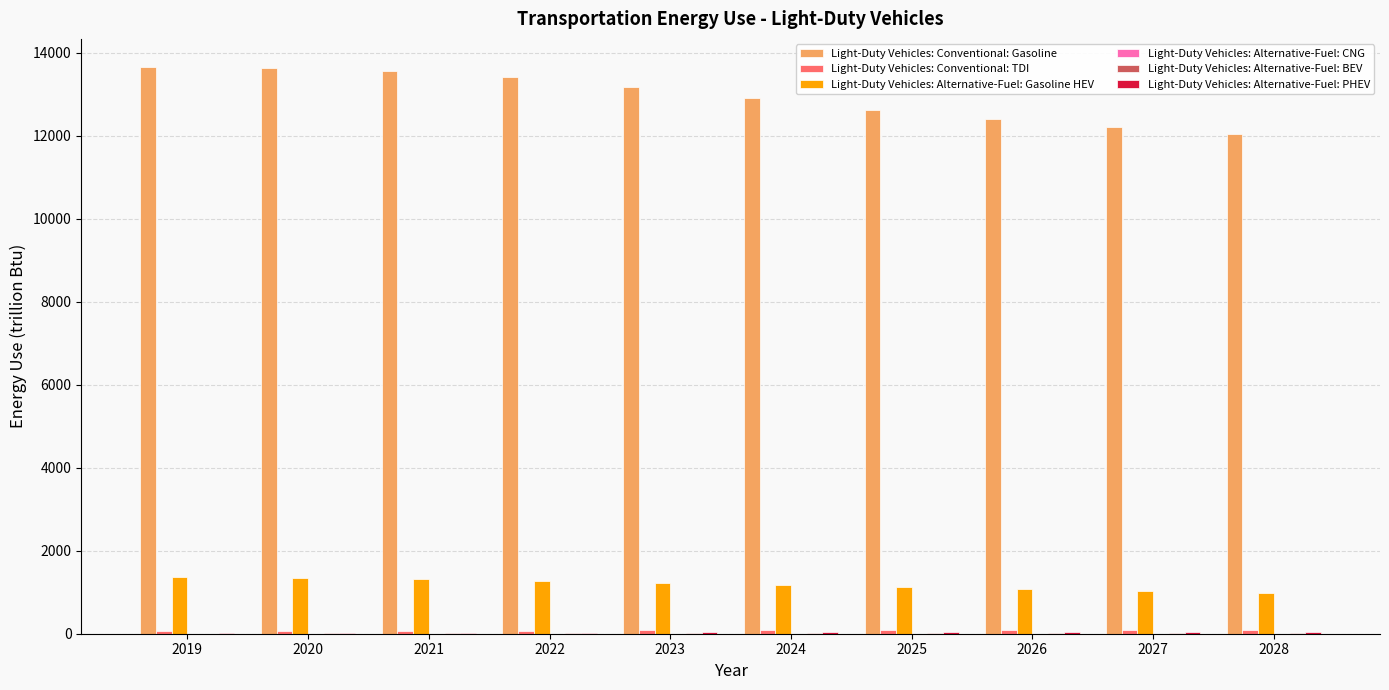

Count the number of categories in the chart.

10